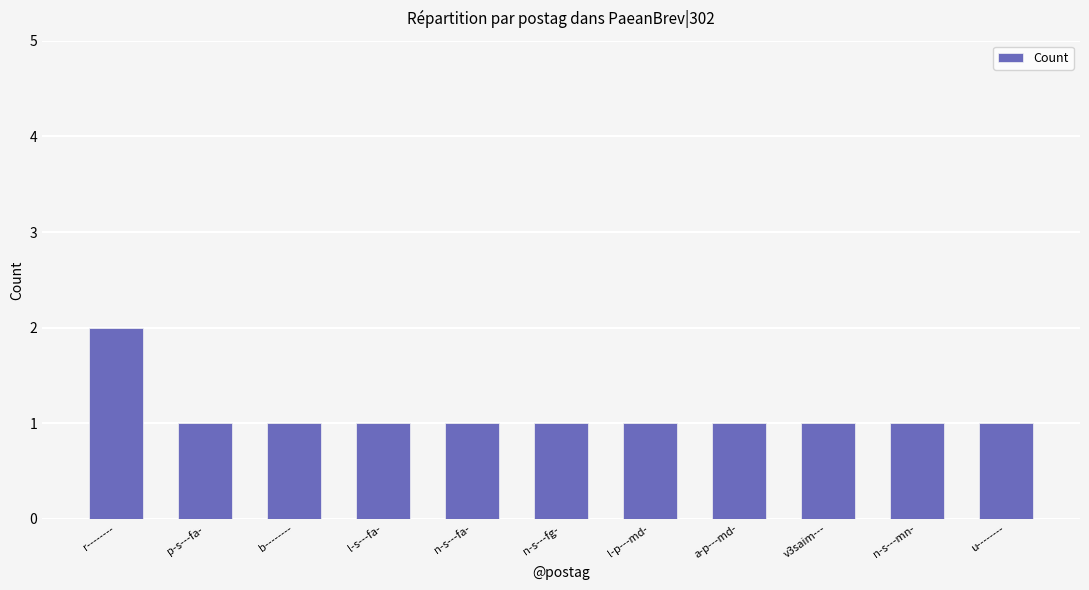

The value at r-------- is 3. True or false?

False